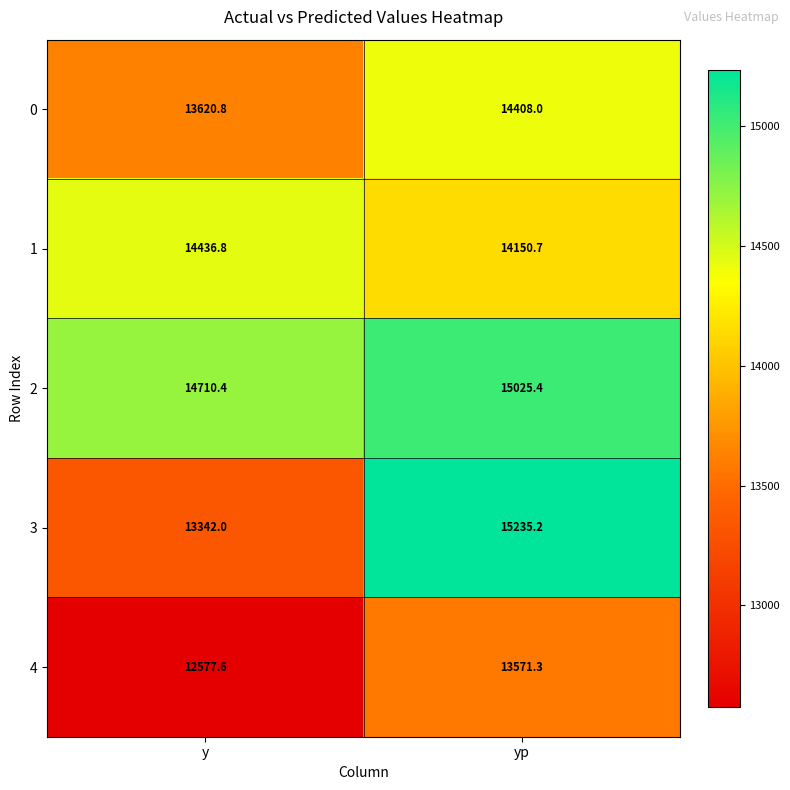

The value of 4 at yp is 20951.9. True or false?

False